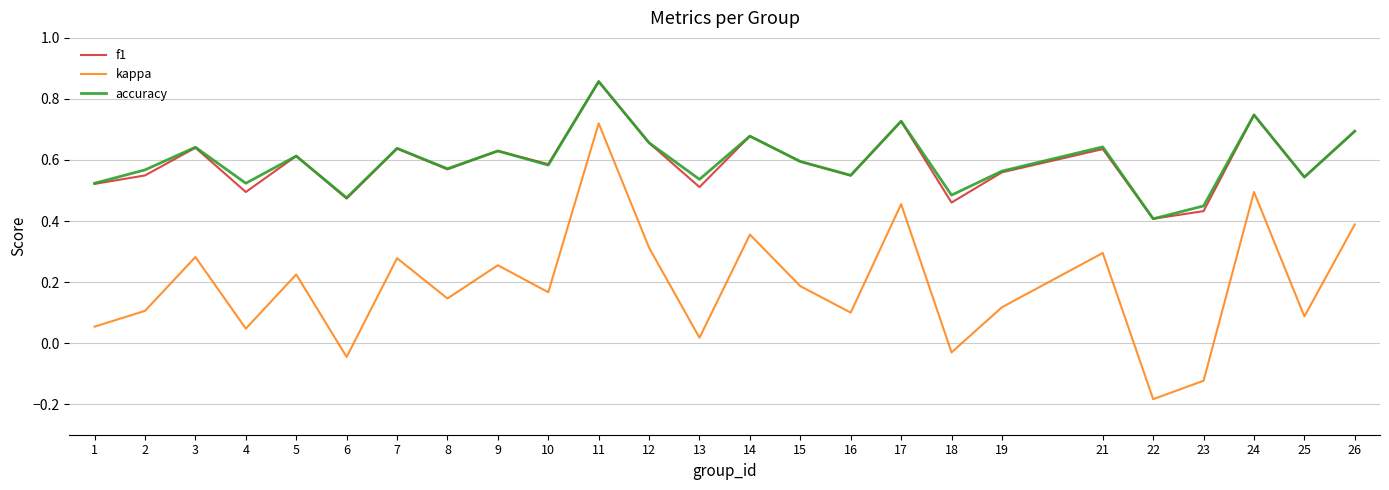

At which category does the chart reach its minimum across all series?

22